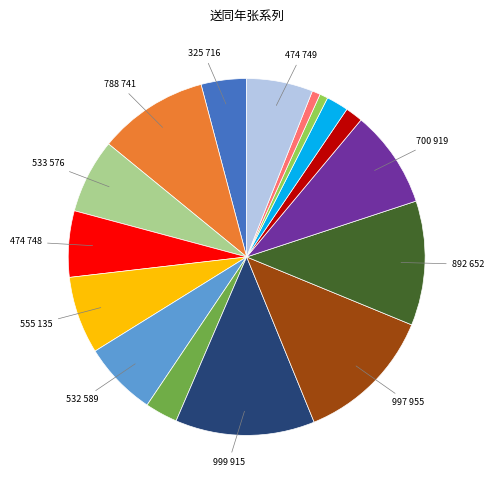

Is there a majority slice in this chart?

No